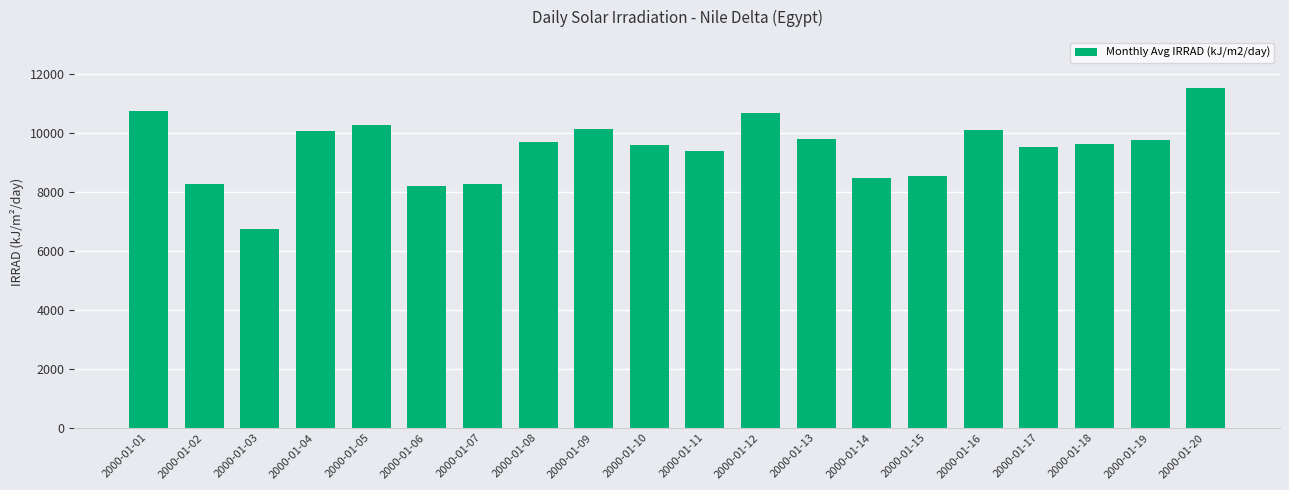

Is it true that the value at 2000-01-10 is 9587.6?

True